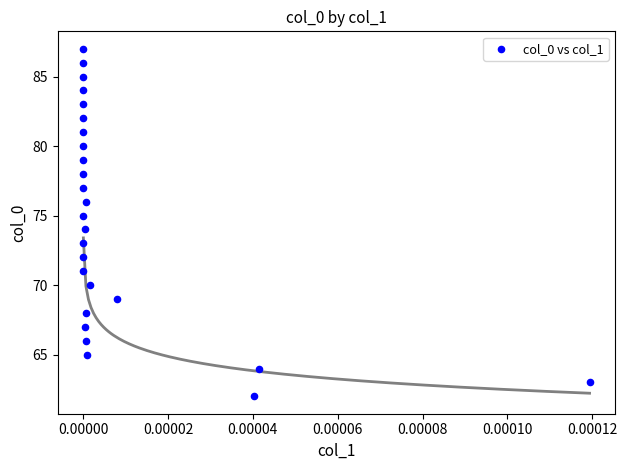

How many data points are displayed?

26